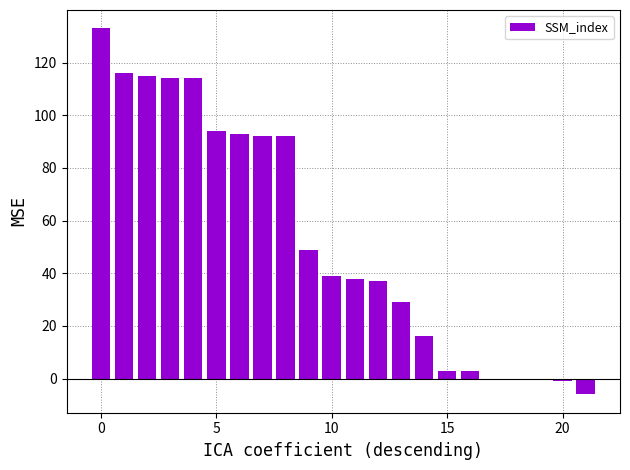

What is the sum of all values?

1170